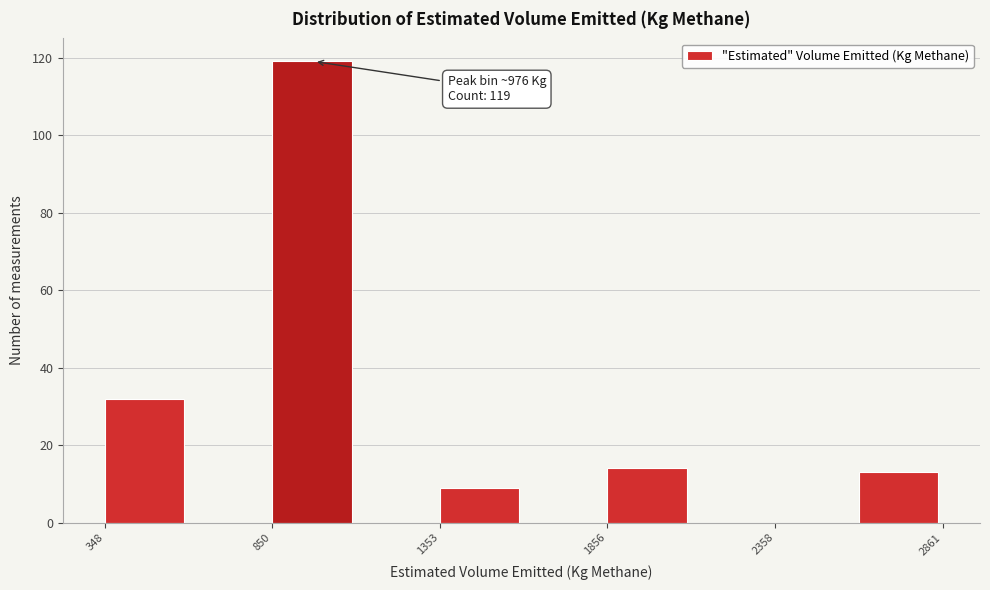

Read against the x-axis, roughly where is the centre of the tallest bar?

1000